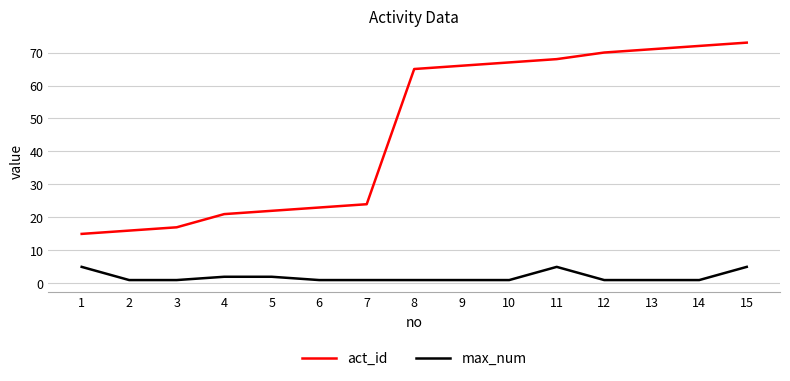

At which label does act_id reach its minimum?

1